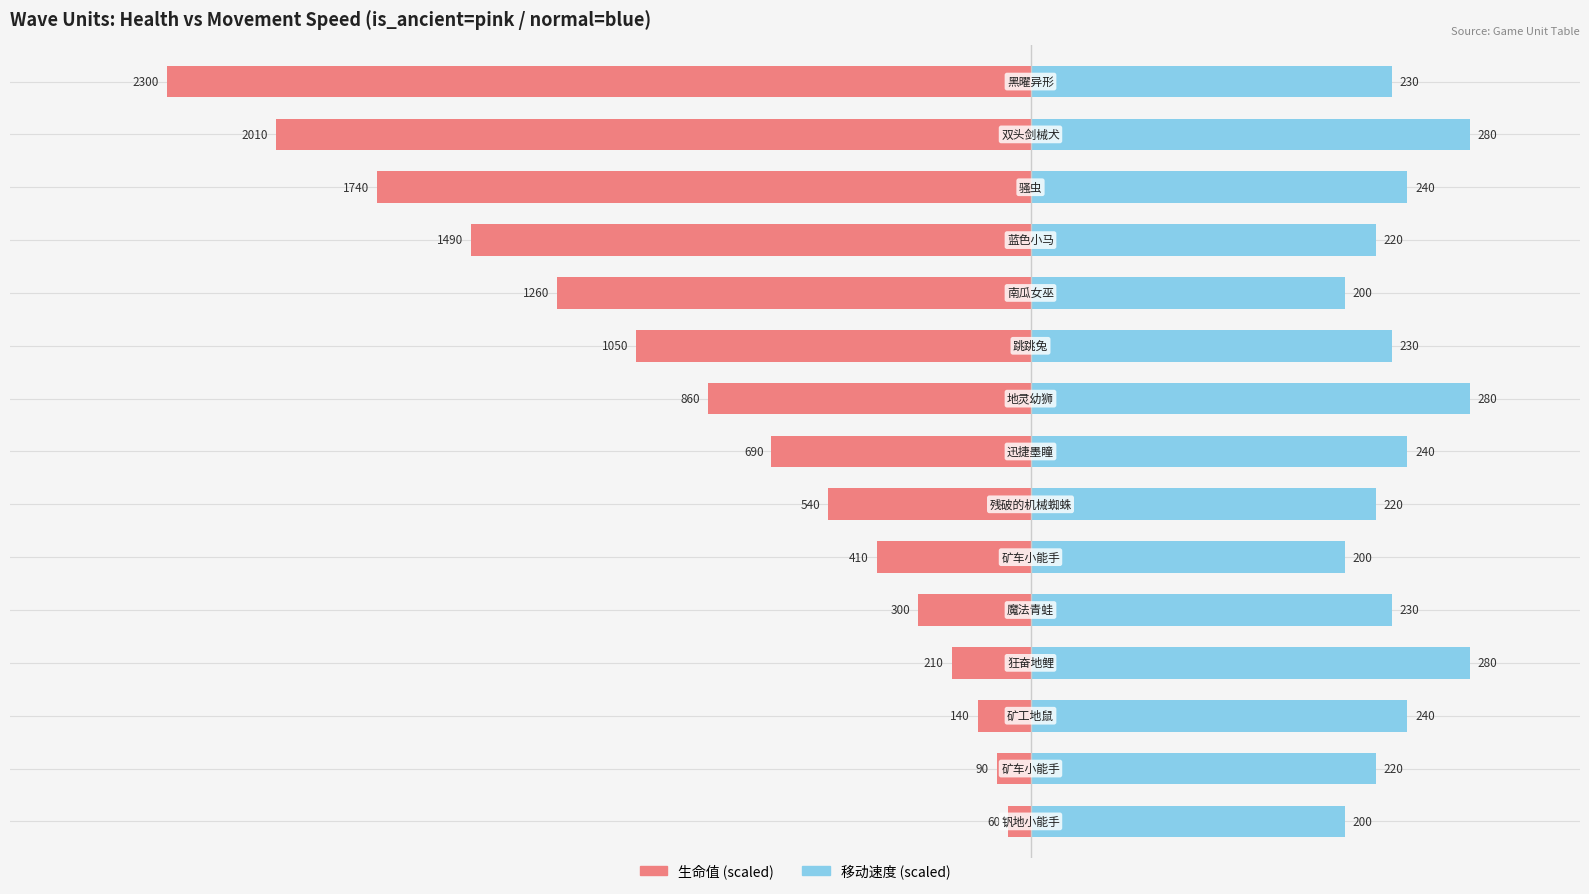

How many data points in 生命值 (scaled) are less than -16?

8